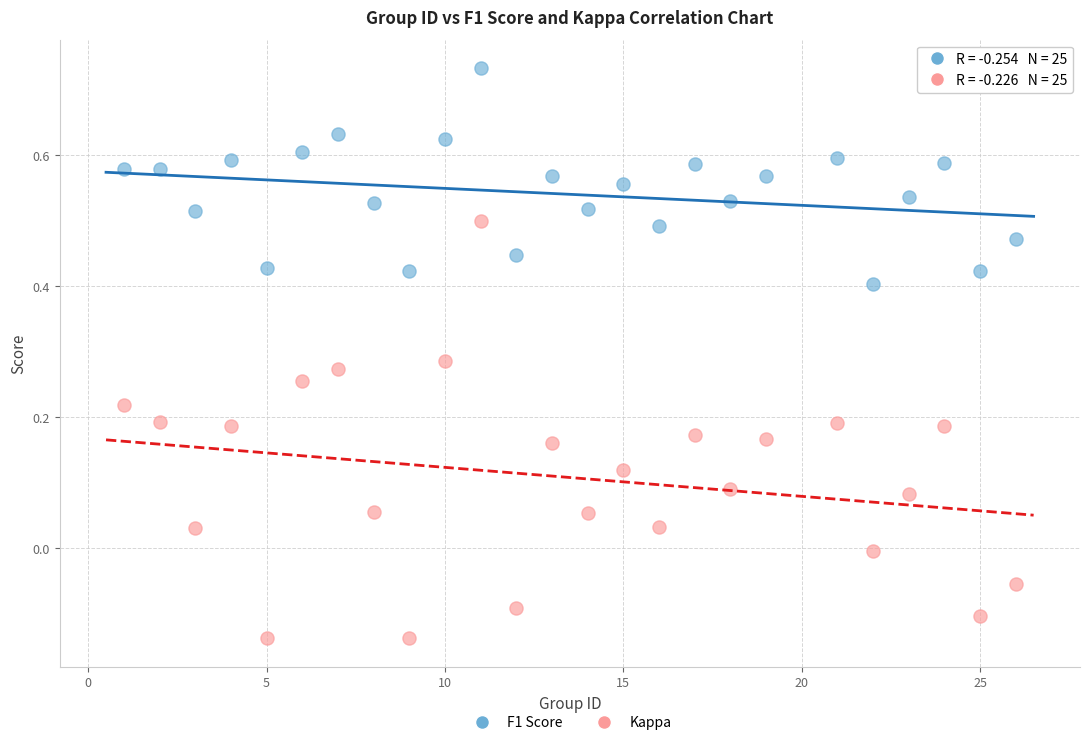

Which series reaches the minimum Y coordinate?

Kappa